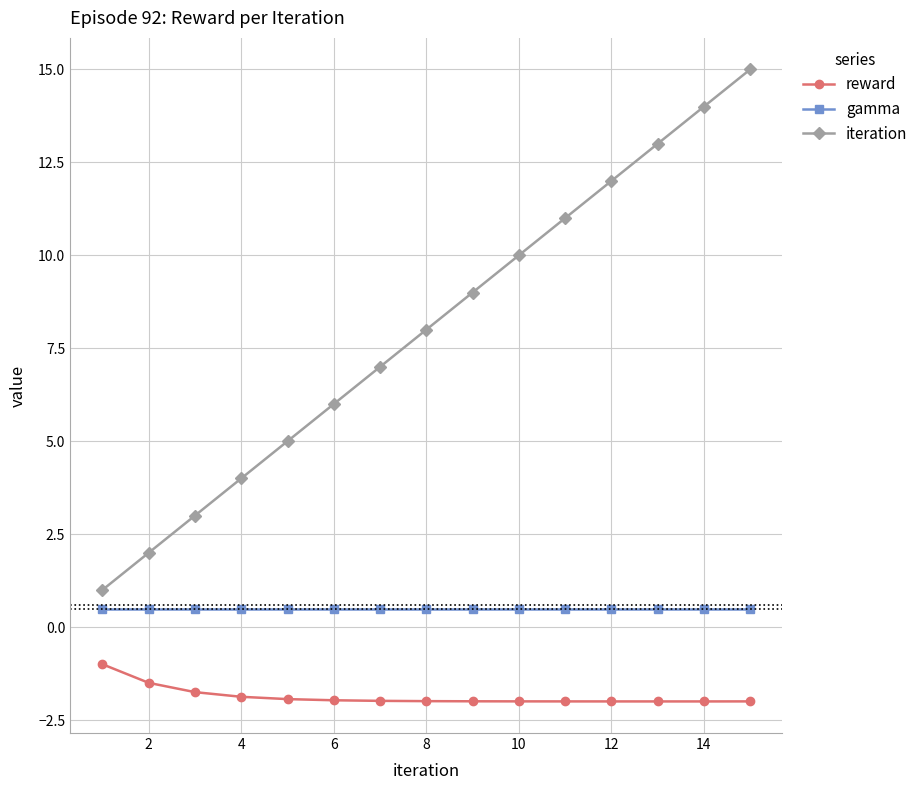

True or false: iteration and gamma cross at least once.

False